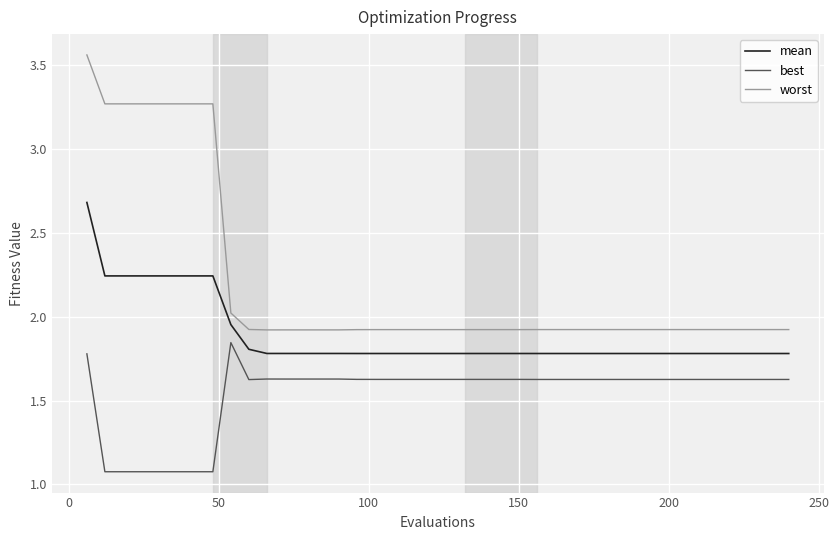

What is the sum of all worst values?

88.1